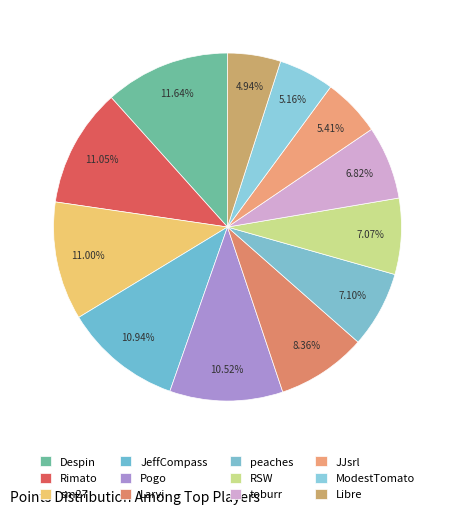

To the nearest percent, what portion does Rimato represent?

11%